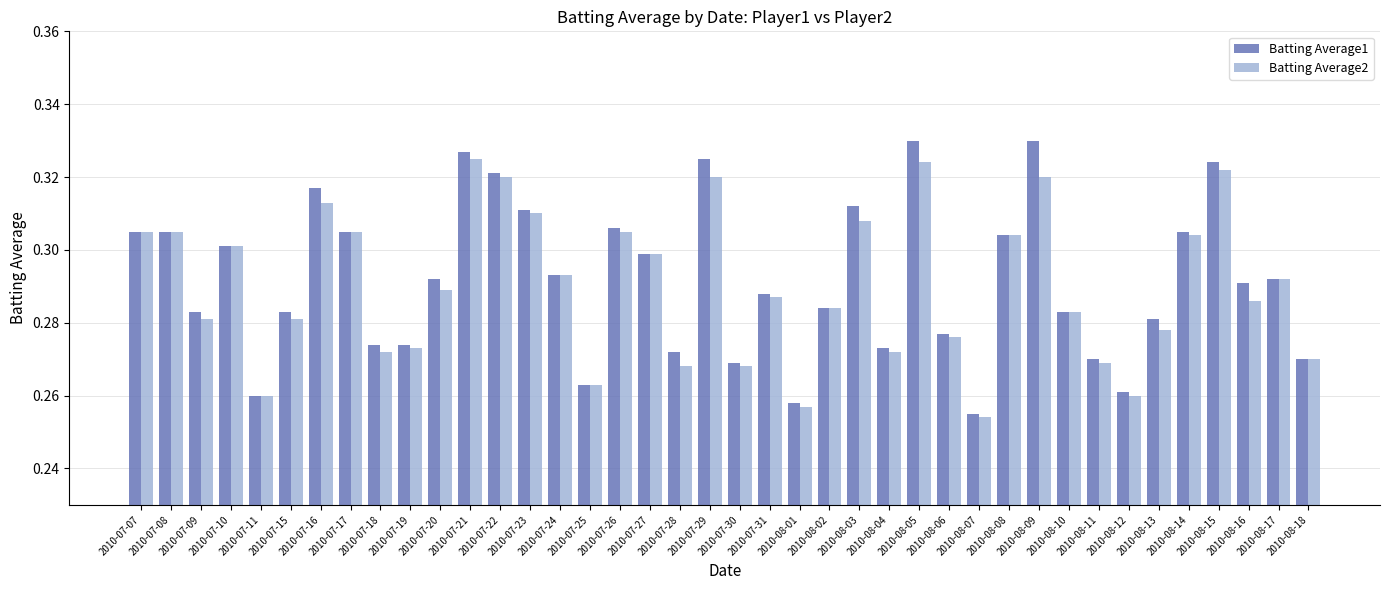

What is the label of the 1st bar from the right?

2010-08-18